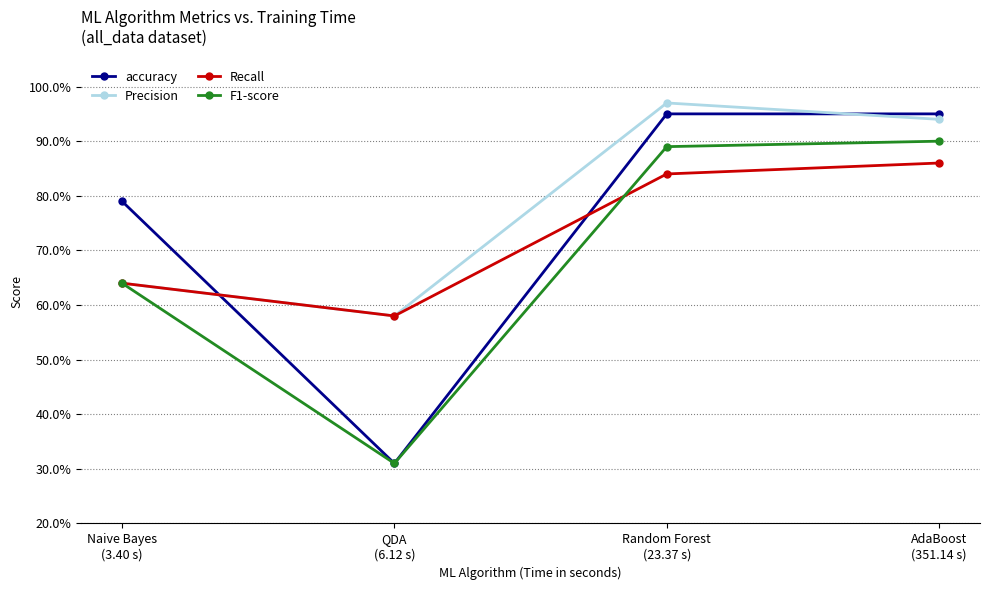

Is this an area chart (filled region under the line)?

No